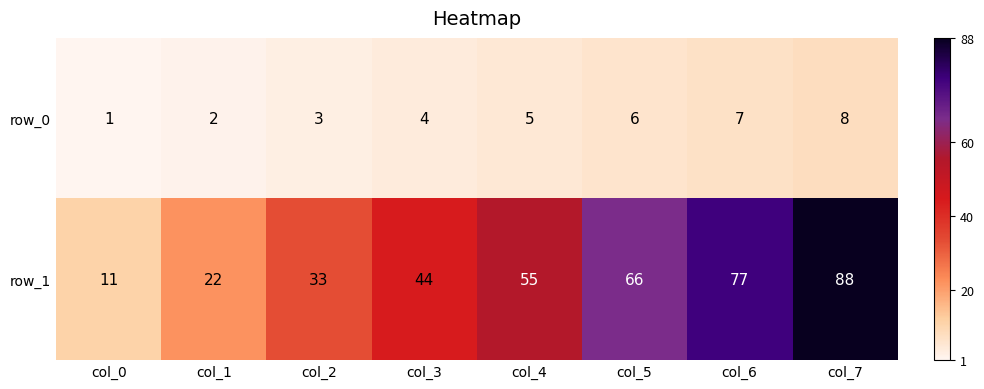

Is the value of row_0 at col_7 greater than the value of row_1 at col_3?

No